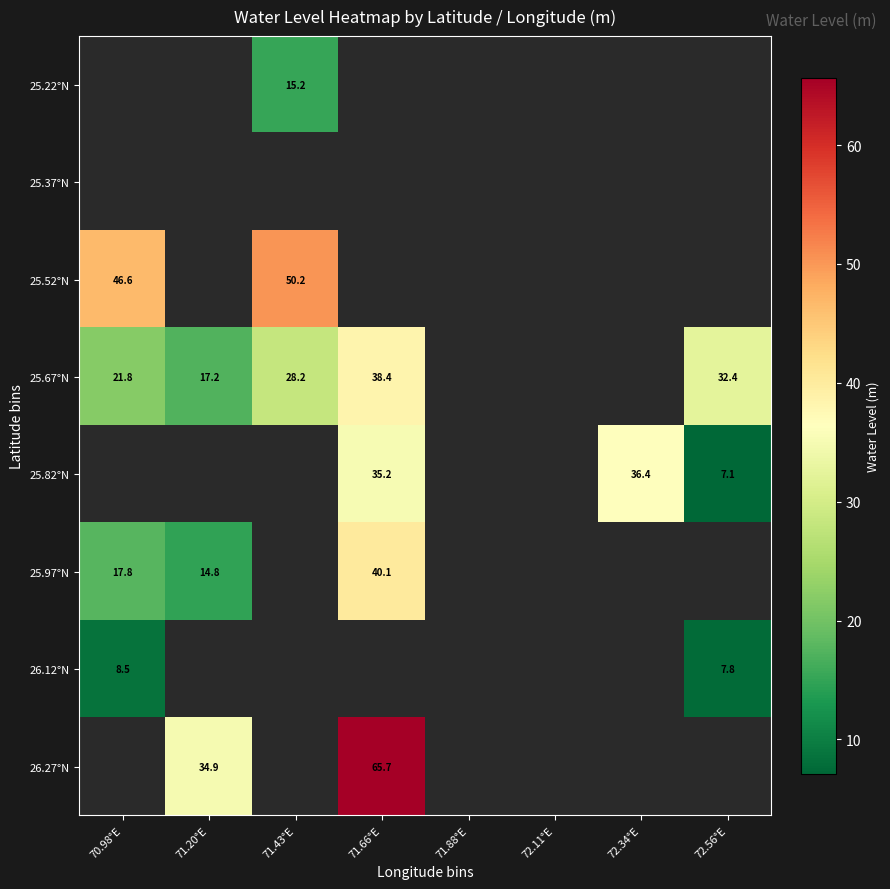

List the labels in order of 25.22°N value, largest first.

70.98°E, 71.20°E, 71.43°E, 71.66°E, 71.88°E, 72.11°E, 72.34°E, 72.56°E